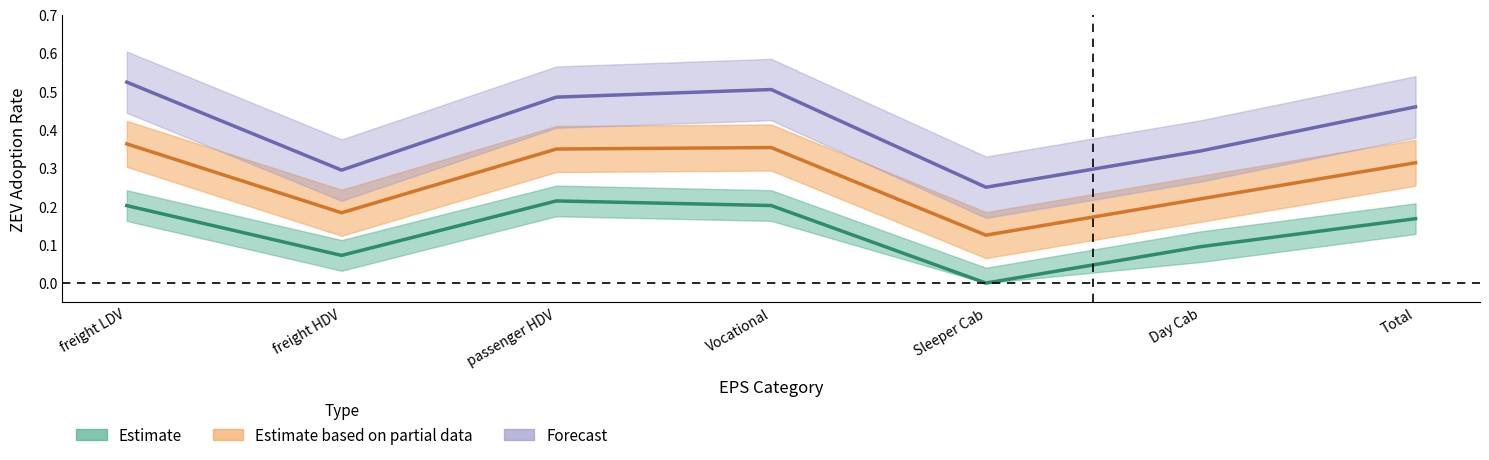

How many data points in 2027 BEV Adoption Rates are above 0?

6